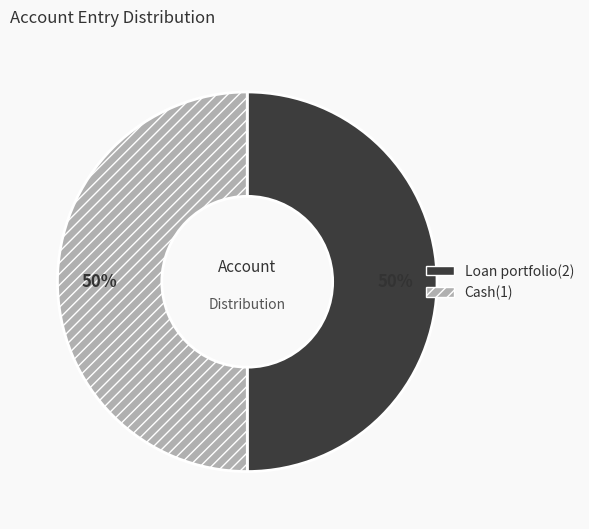

The Cash(1) slice represents 64% of the pie. True or false?

False